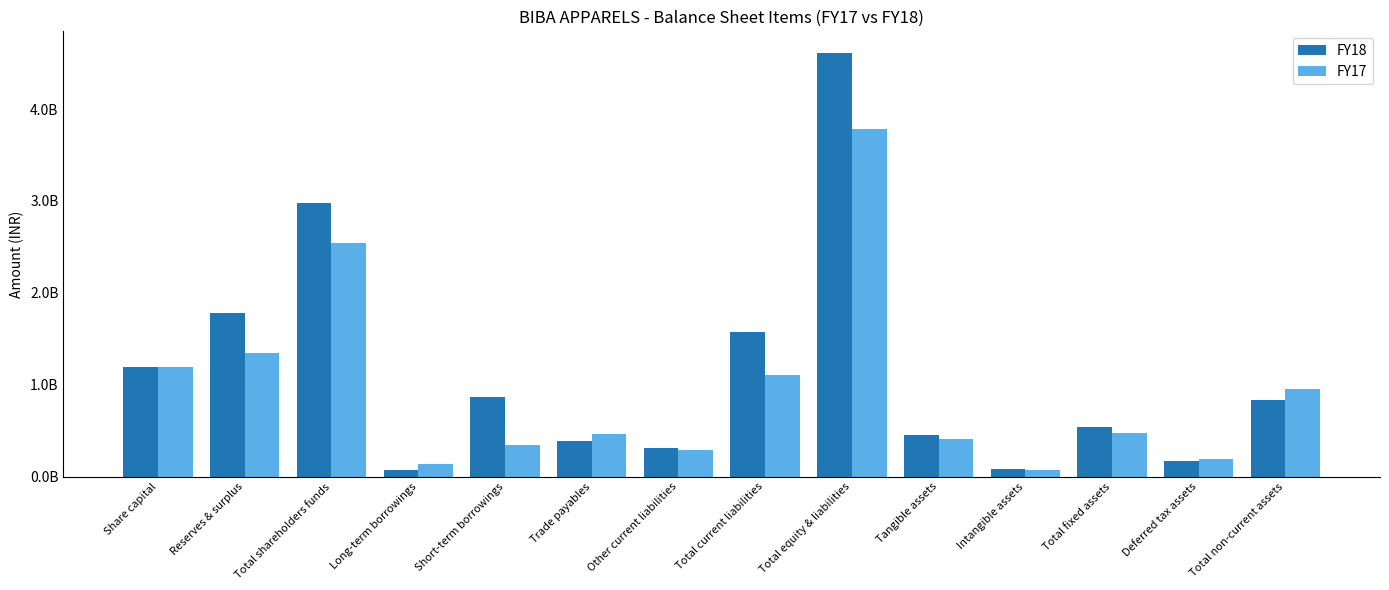

The FY17 series shows 1274459264 at Total non-current assets. True or false?

False